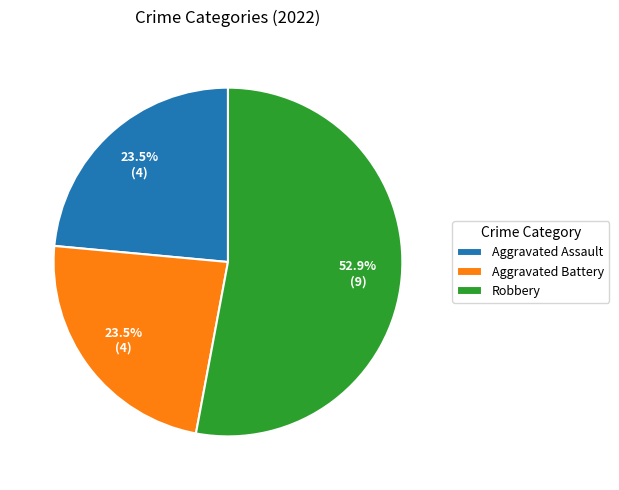

The Aggravated Battery slice represents 10% of the pie. True or false?

False